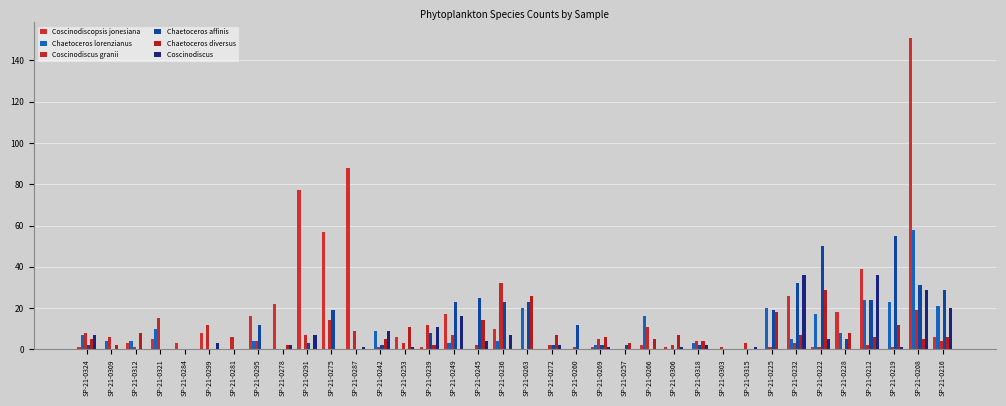

Are the bars grouped side by side (vs. stacked)?

Yes